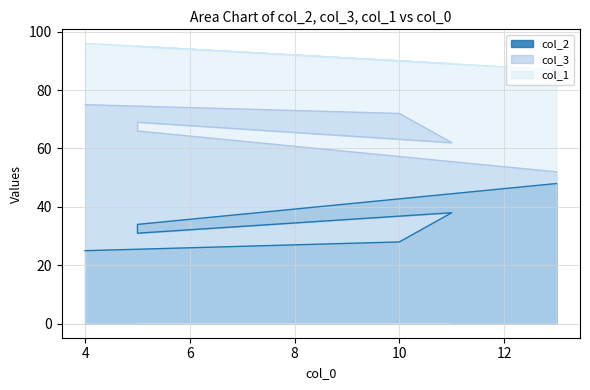

Does the chart have visible grid lines?

Yes